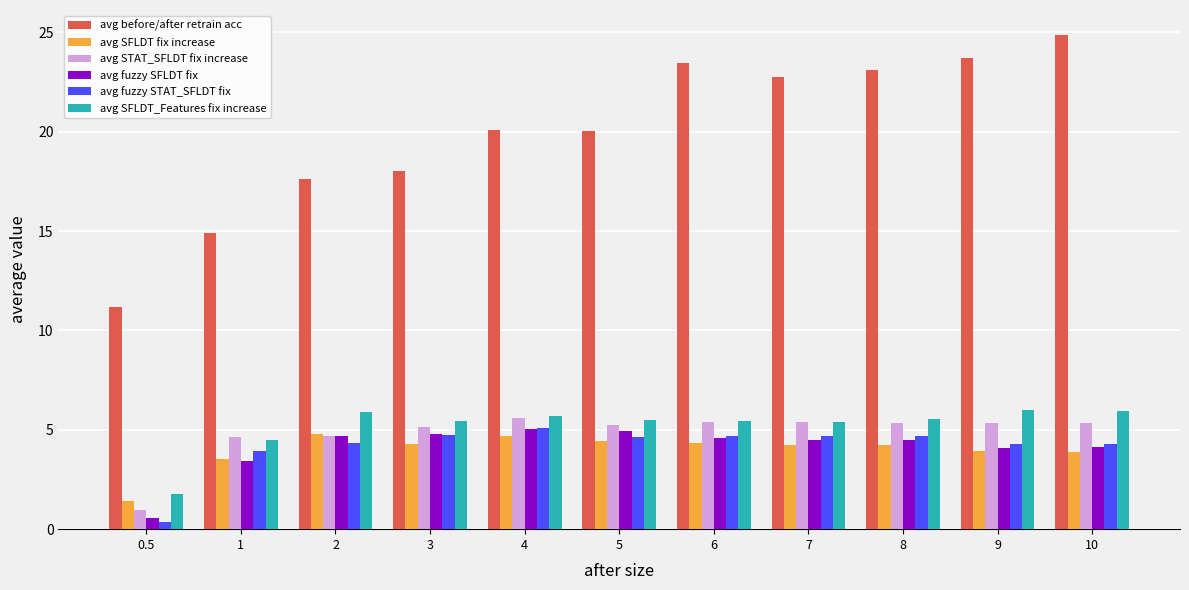

Count the number of data series in this chart.

6